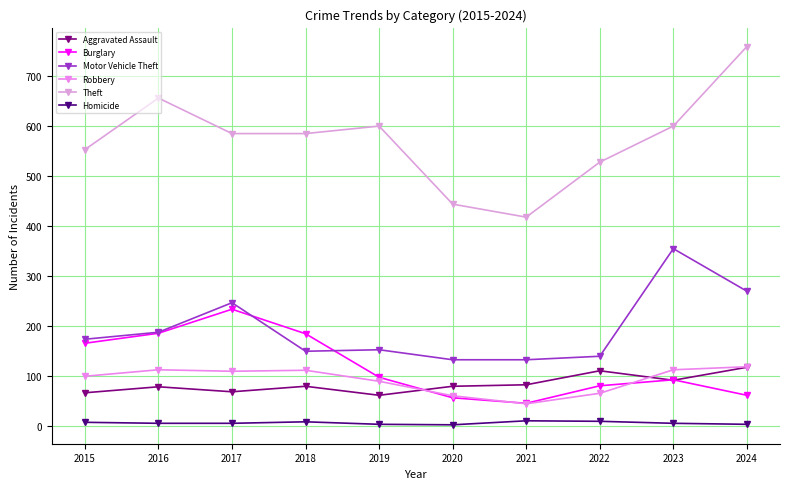

At which category does Homicide reach its first local peak?

2018